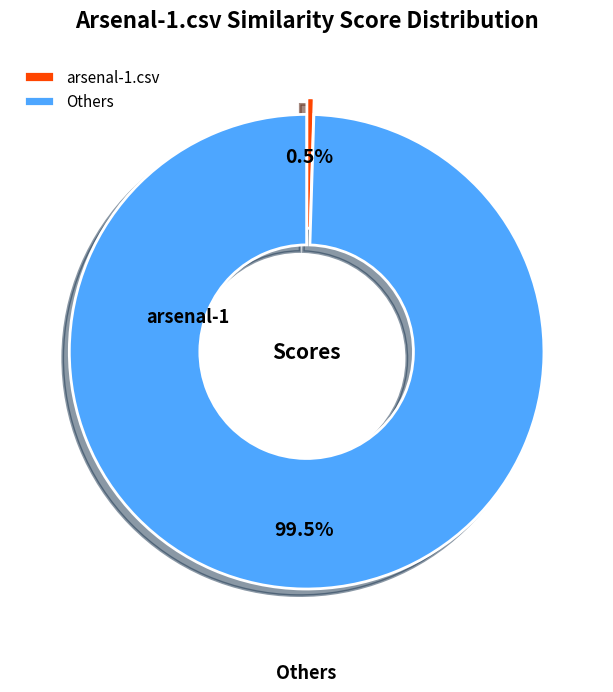

How many slices are in this pie chart?

2